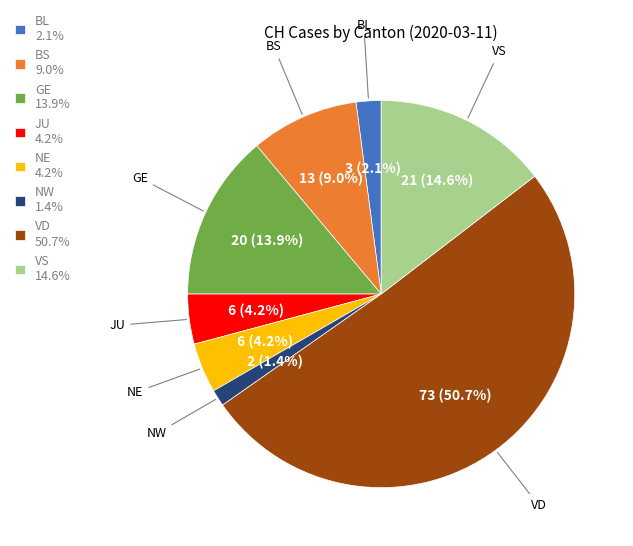

Which slice is the smallest?

NW 1.4%